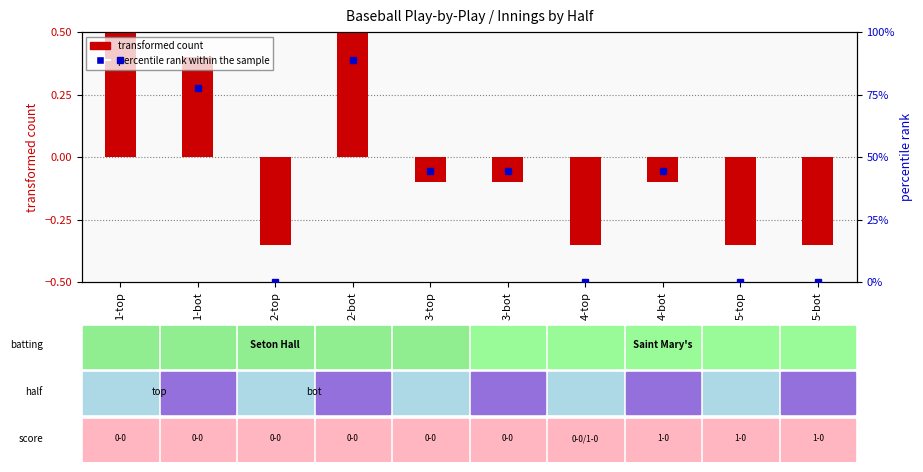

At which category does the chart reach its peak across all series?

1-top